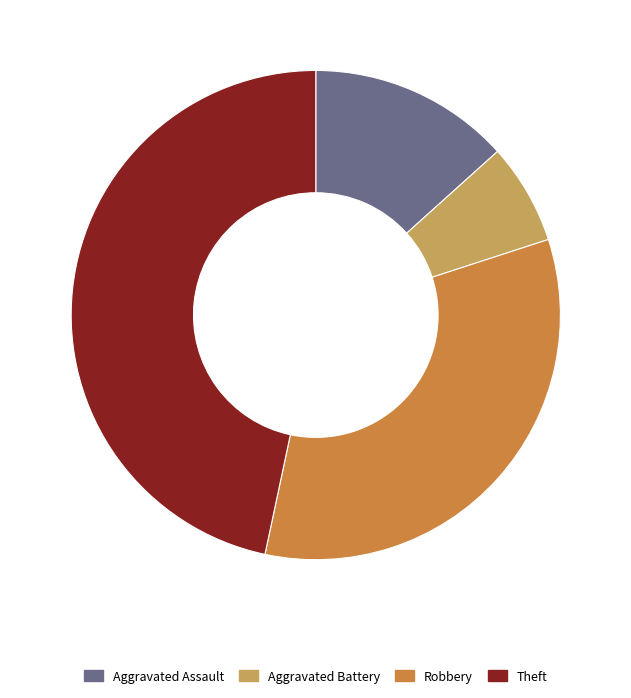

How many segments does this pie chart have?

4